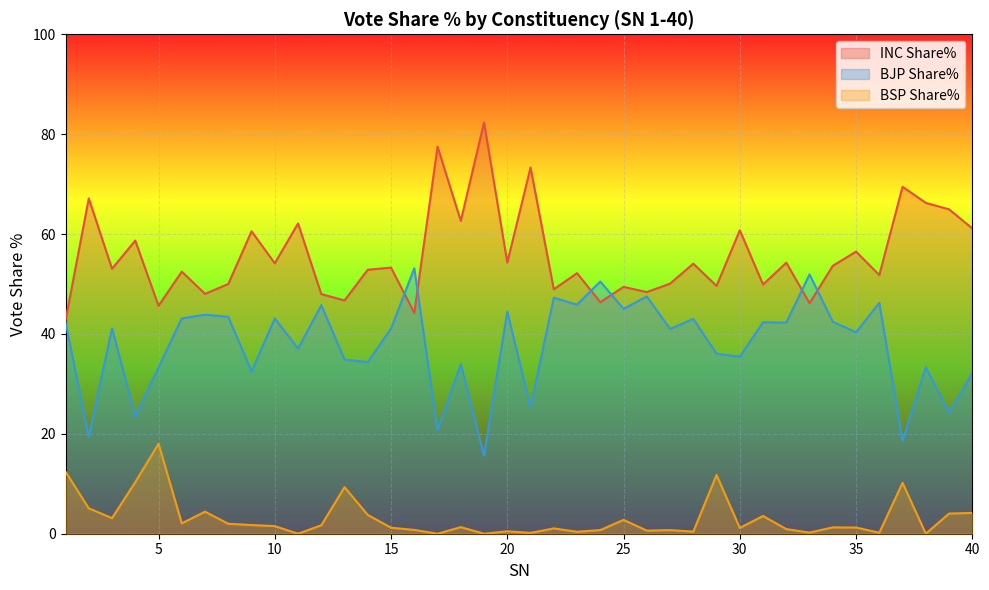

After their last crossing, which series has the higher values: BJP Share% or INC Share%?

INC Share%